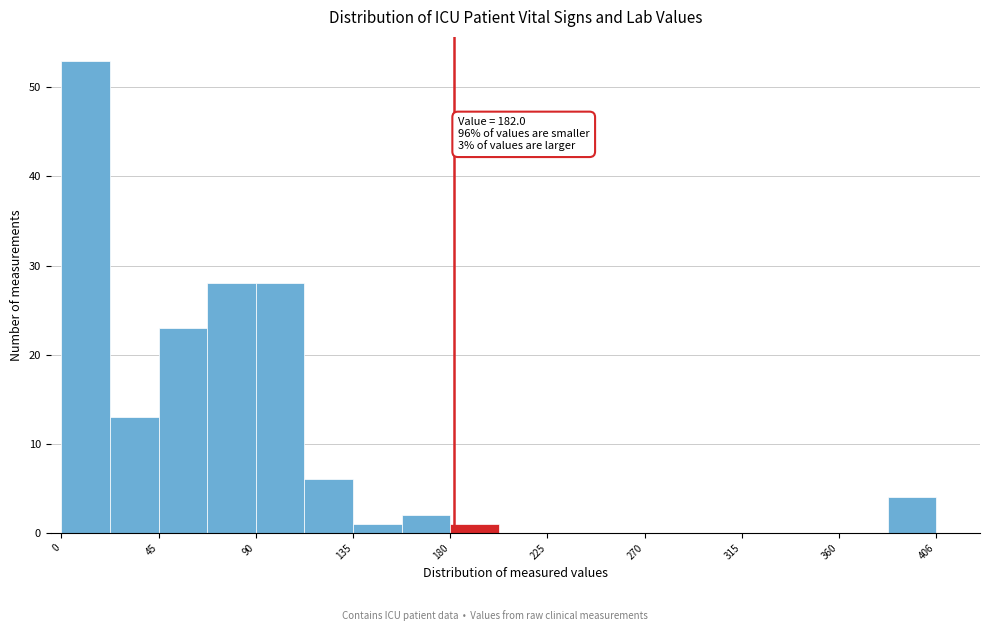

Over which range of the x-axis is the bar tallest?

0 to 25